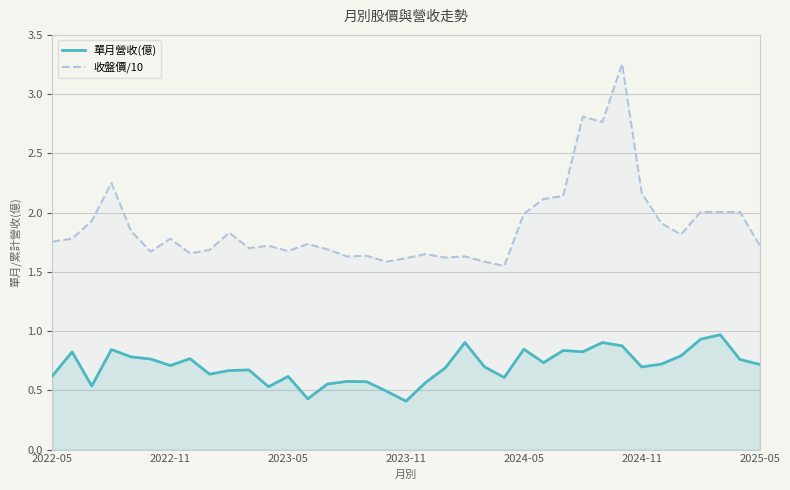

True or false: 單月營收(億) and 收盤價/10 cross at least once.

False